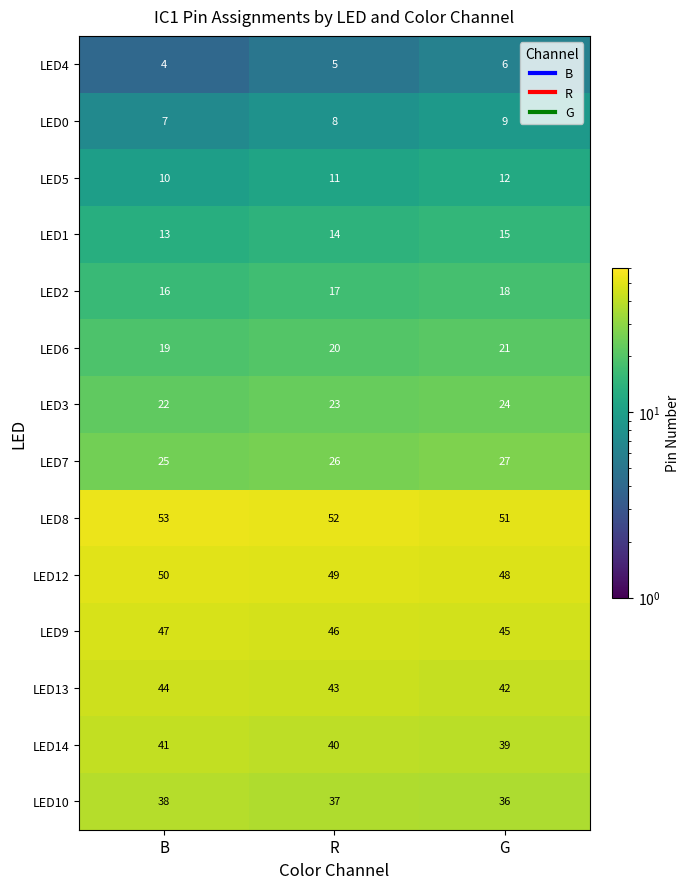

At how many categories does at least one series exceed 38?

3